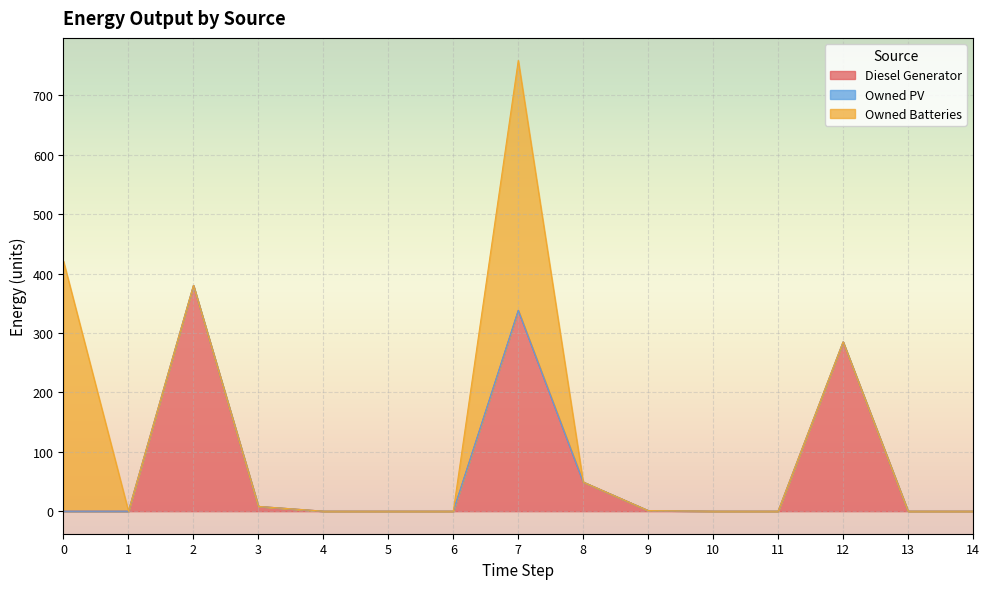

Reading left to right, list all the values displayed in this chart.

Diesel Generator: 0	0	380	8	0	0	0	338	49	1	0	0	285	0	0
Owned PV: 0	0	0	0	0	0	0	0	0	0	0	0	0	0	0
Owned Batteries: 421	0	0	0	0	0	0	421	0	0	0	0	0	0	0